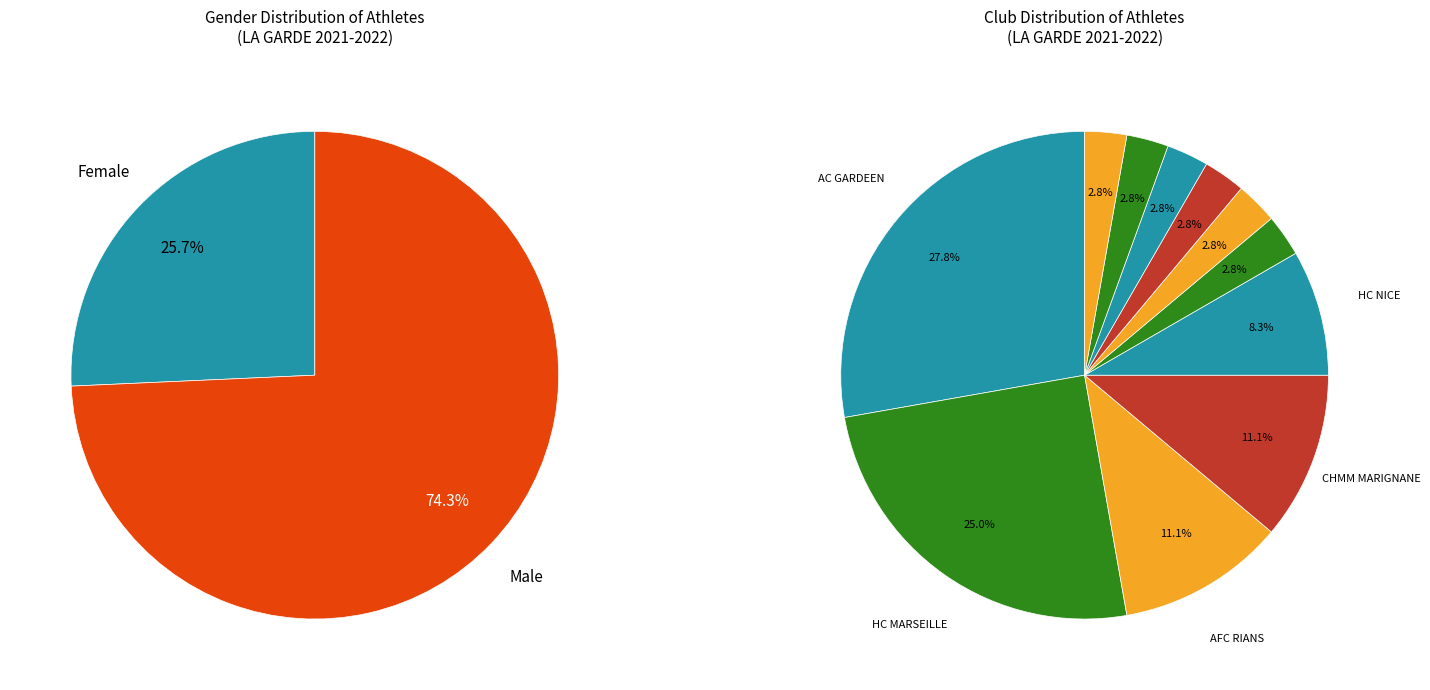

What percentage is NOT represented by M?

25.7%